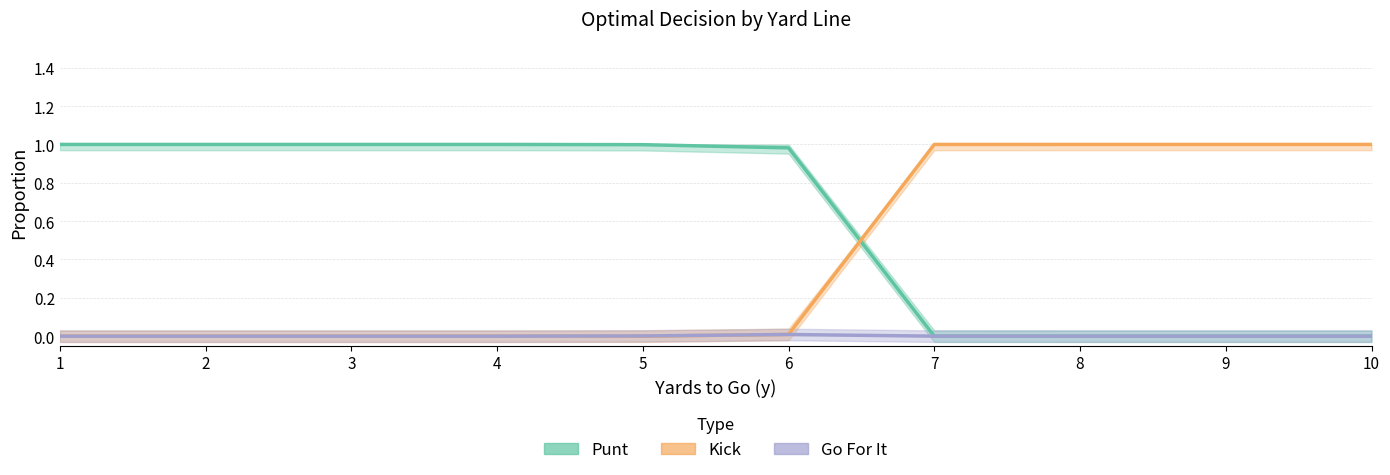

How many lines are shown in the chart?

3